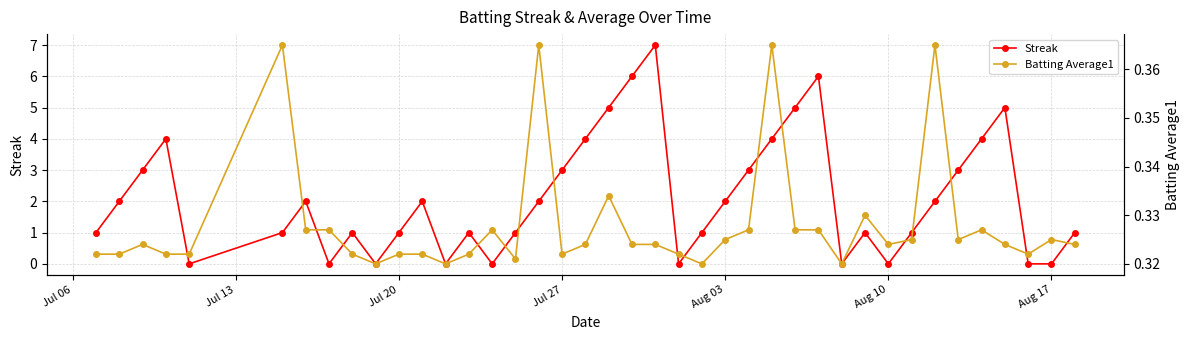

Count the number of data series in this chart.

2